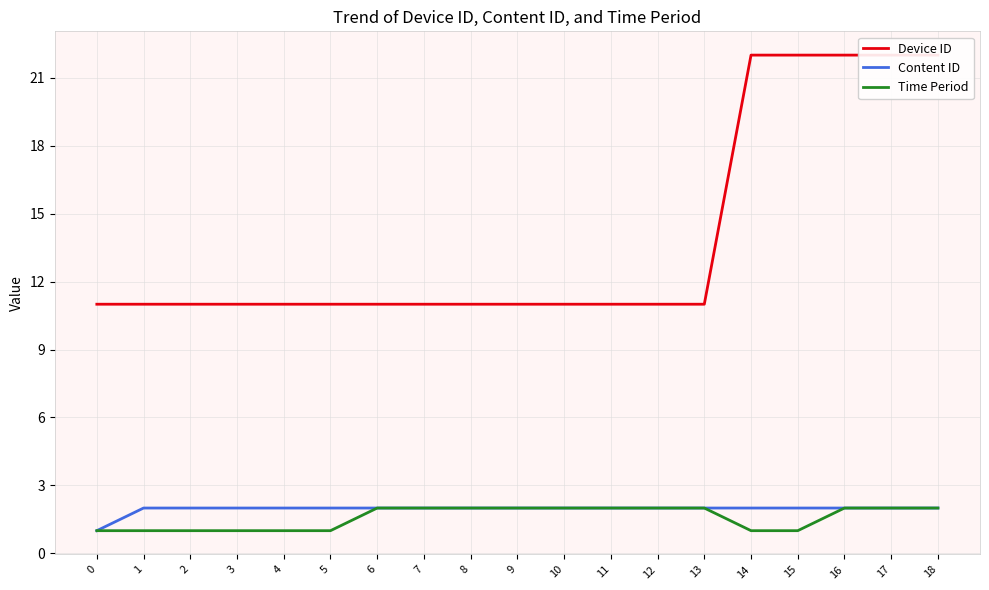

What is the difference between the maximum and minimum values in the Time Period series?

1